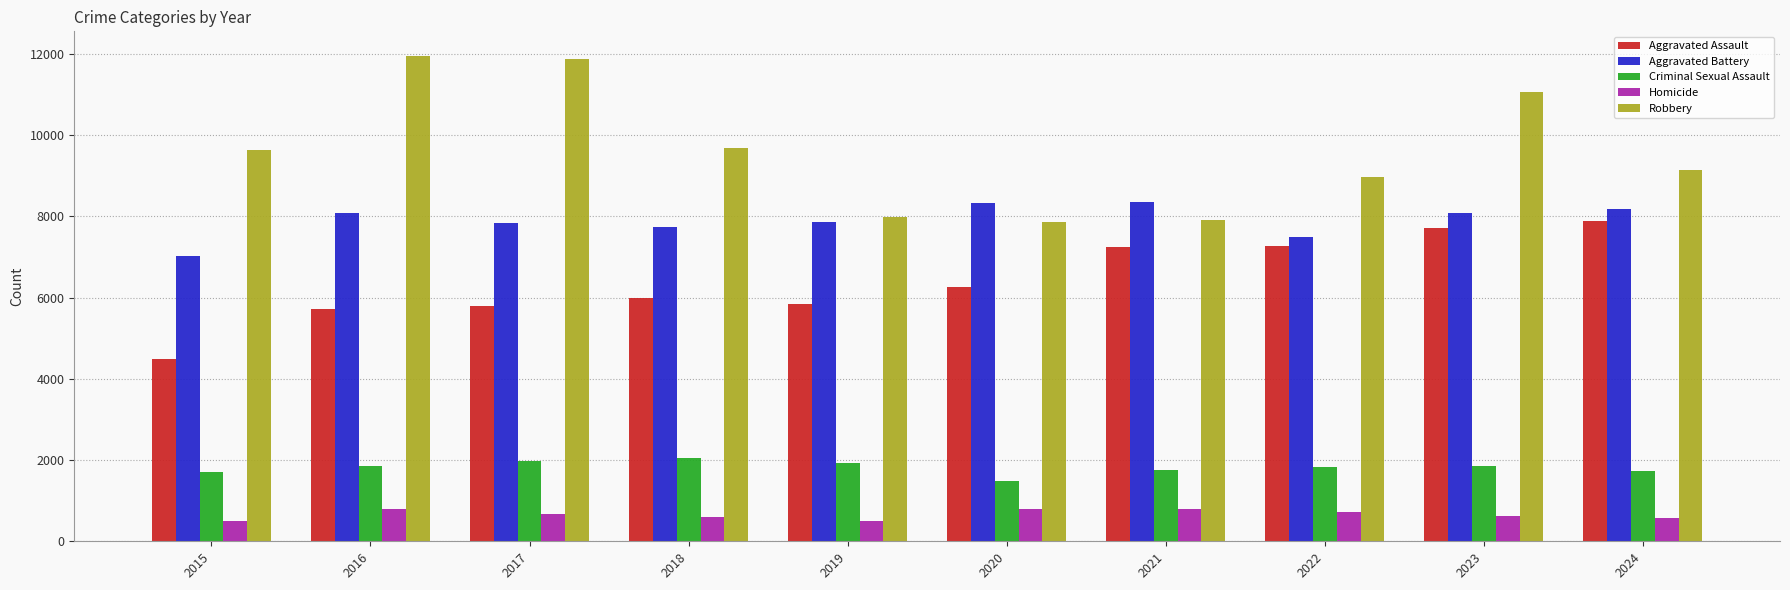

At which label is Robbery closest to 9907?

2018